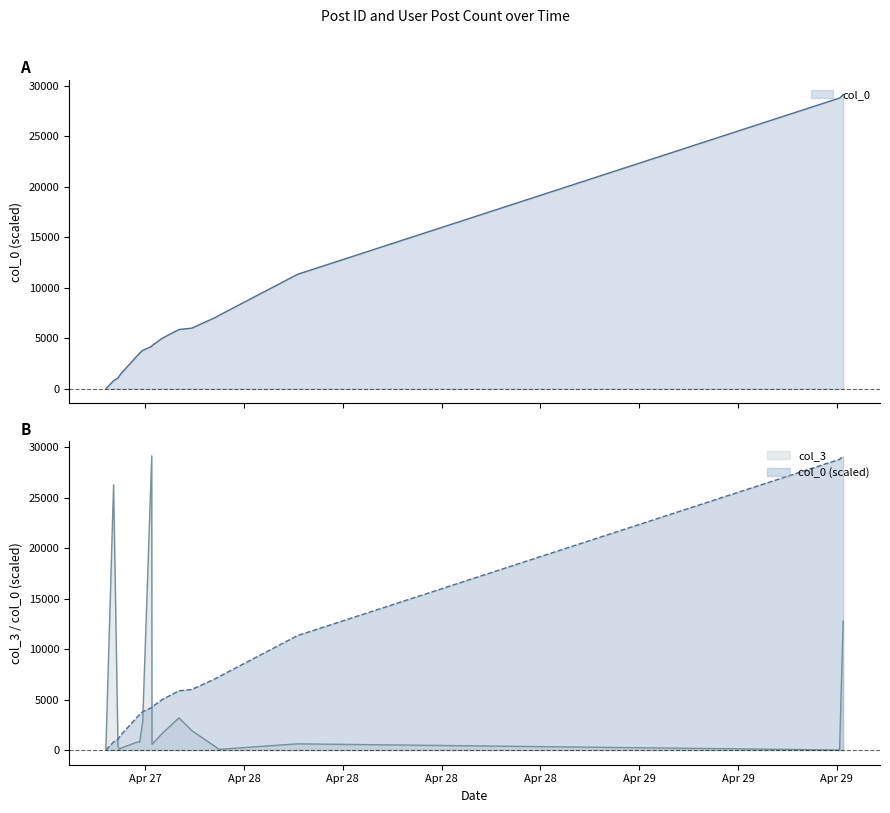

At 2007-04-27 21:03:00, list the series in order from smallest to largest.

col_3, col_0